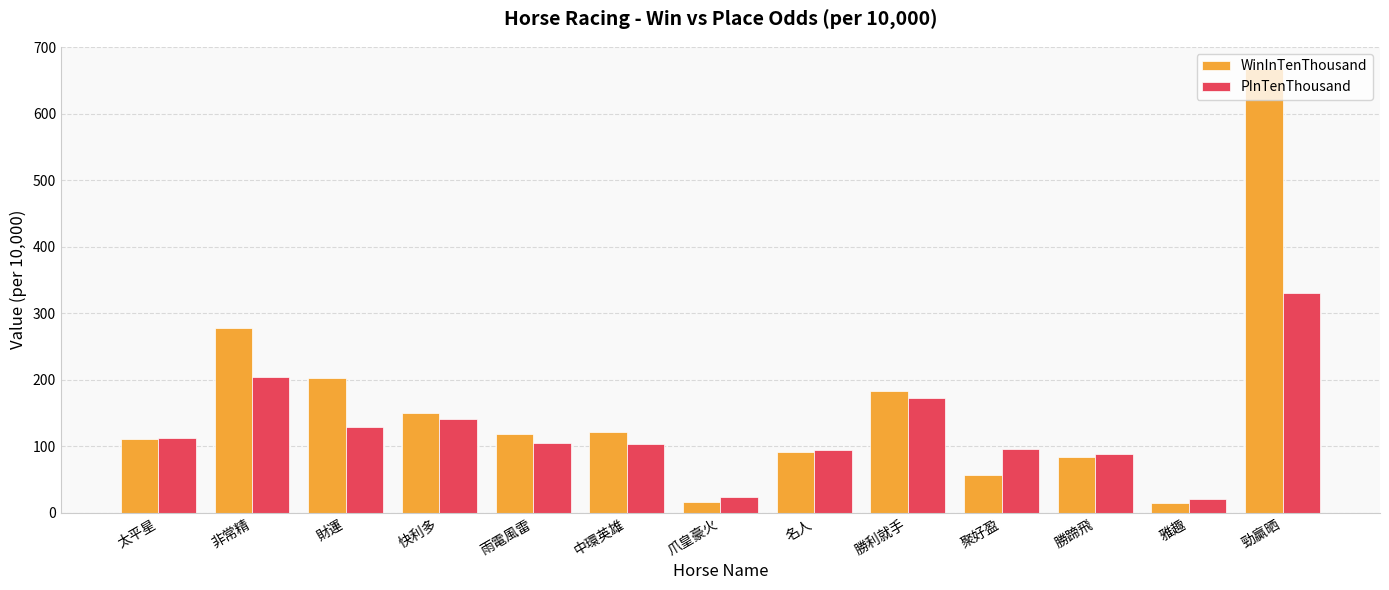

Does the chart contain any negative values?

No